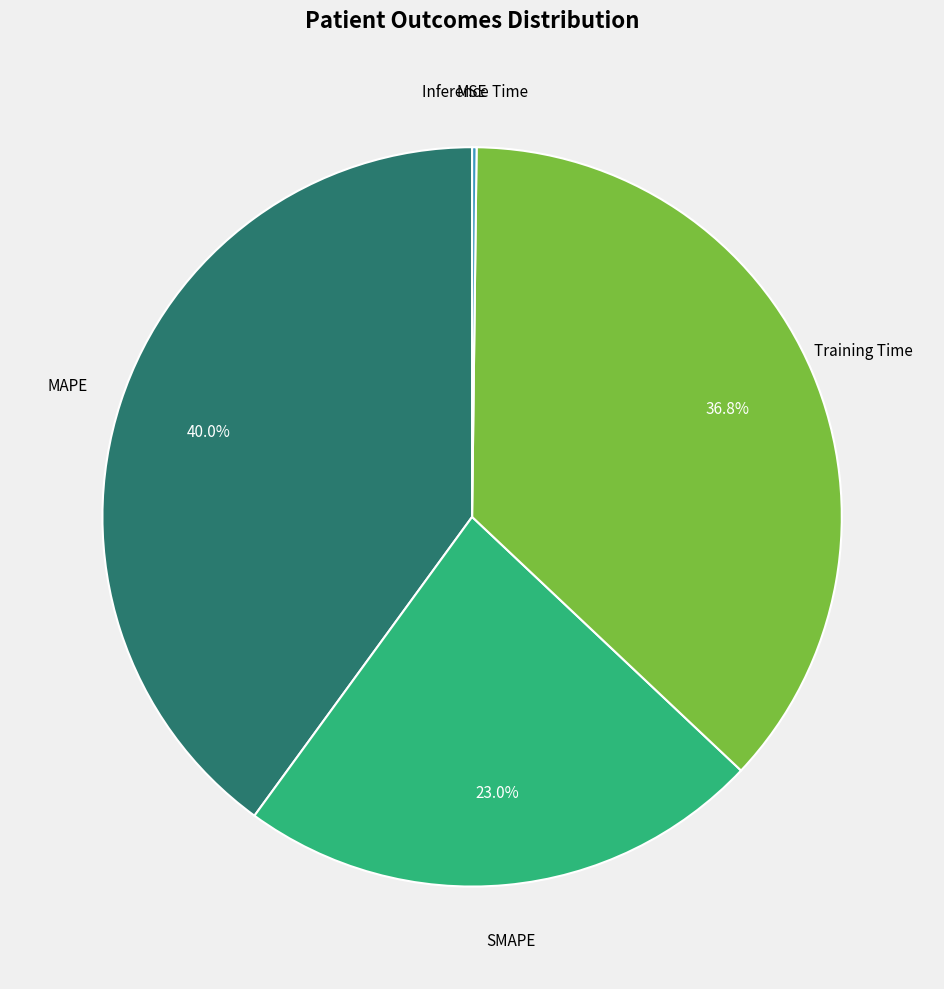

Is there a majority slice in this chart?

No